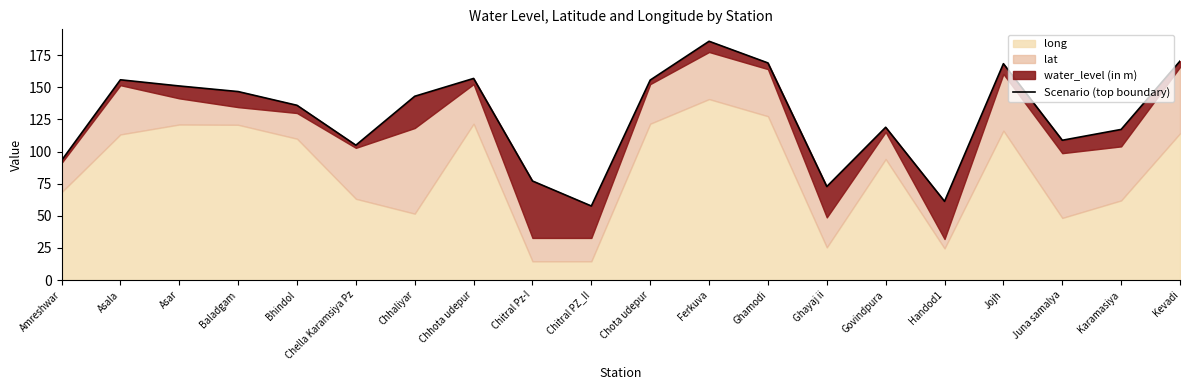

Reading left to right, extract all data points from this chart.

93.1	155.9	151.1	146.7	136.0	105.0	143.0	156.9	77.1	57.6	155.6	185.9	169.0	72.8	118.9	61.3	168.4	108.8	117.2	170.4